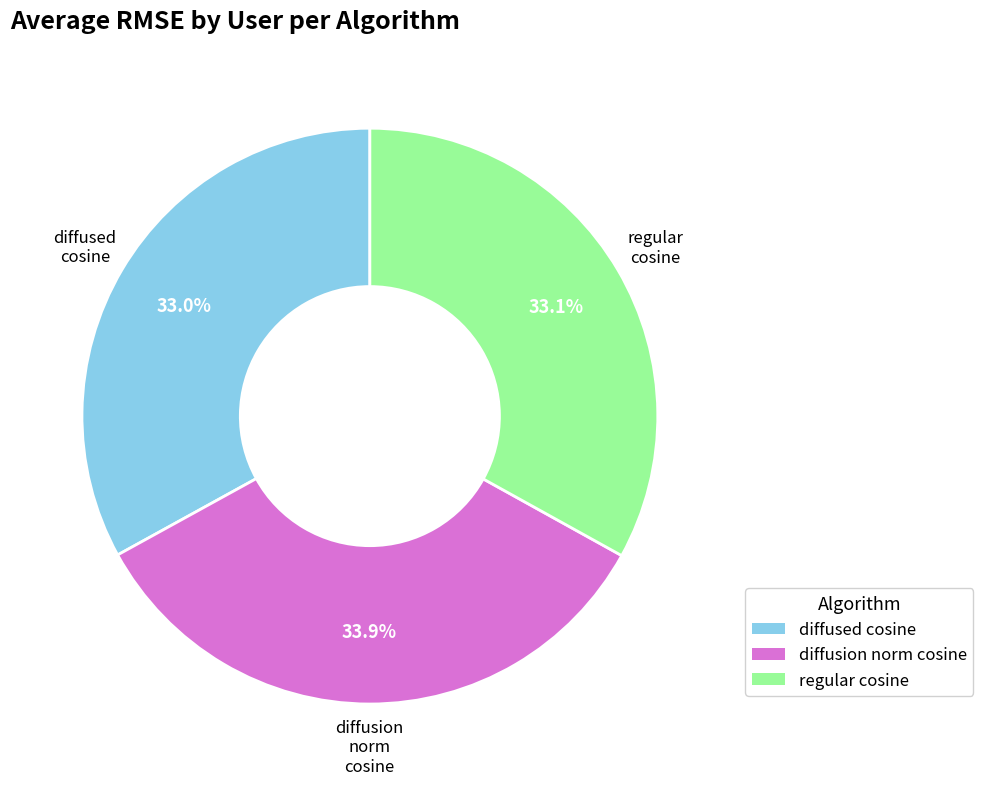

Is there a majority slice in this chart?

No